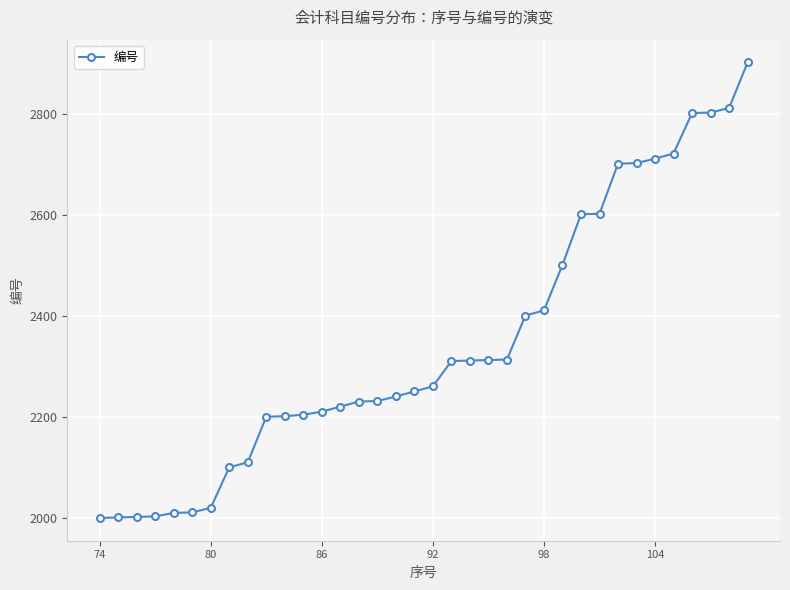

What is the average value?

2346